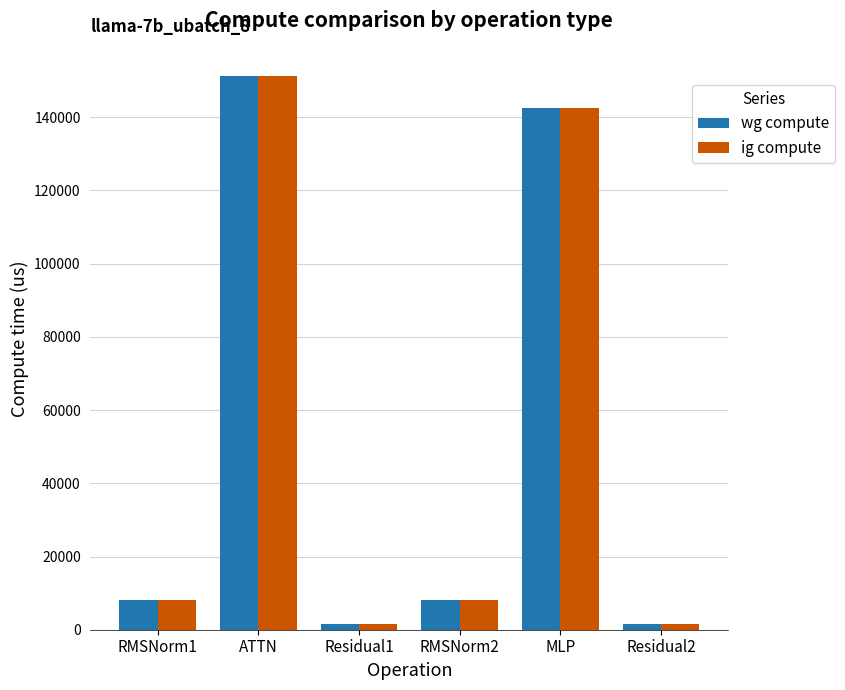

Count the number of categories in the chart.

6